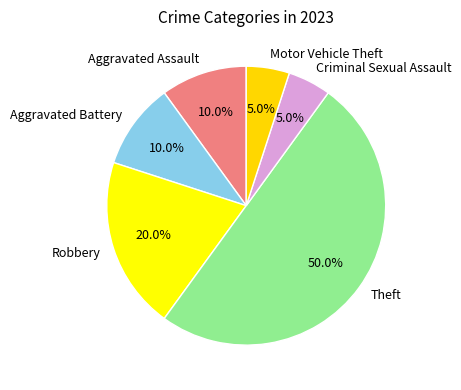

What portion of the pie excludes Theft?

50.0%